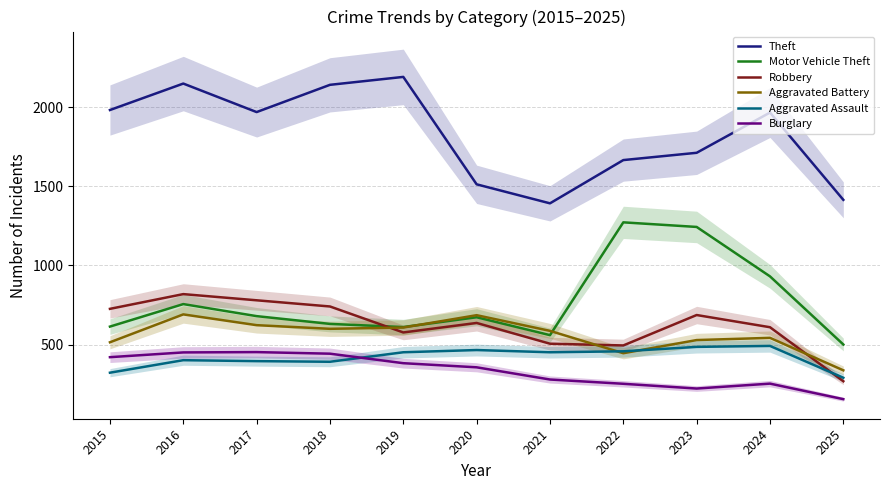

Which series has the largest total across all categories?

Theft